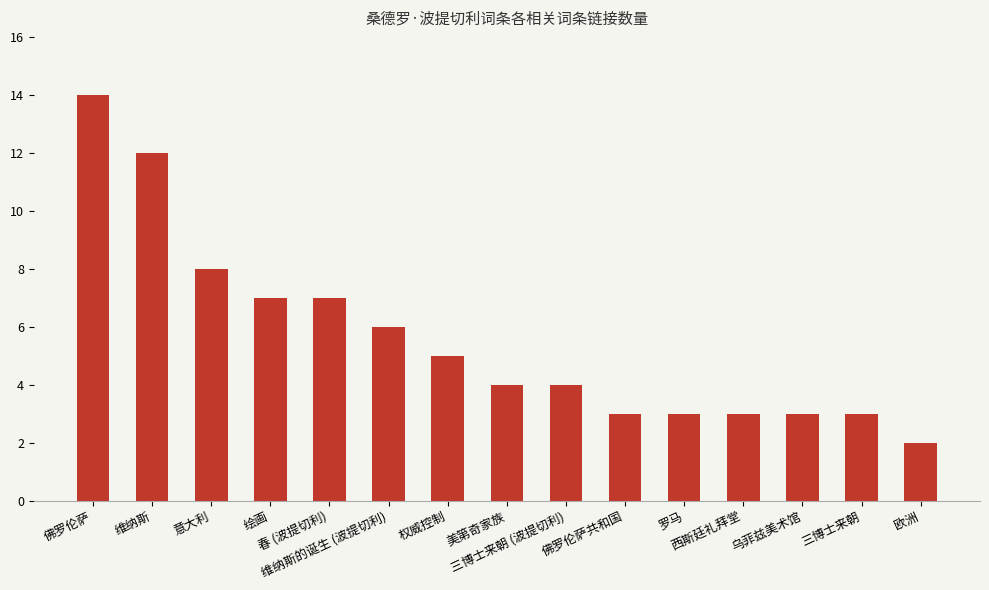

What is the sum of the values at 春 (波提切利) and 西斯廷礼拜堂?

10